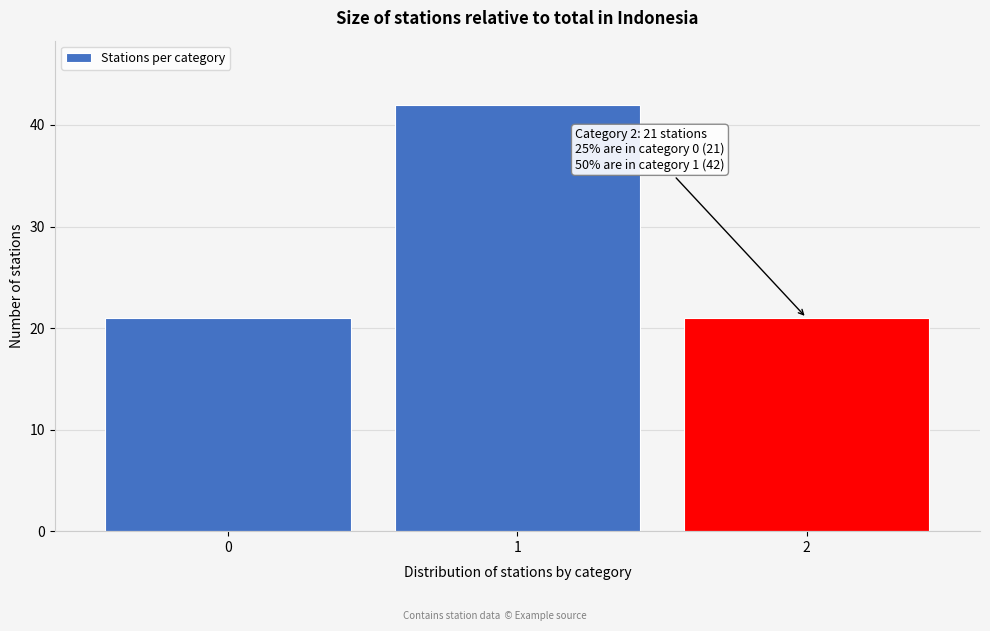

Reading right to left, list all the values displayed in this chart.

2=21	1=42	0=21